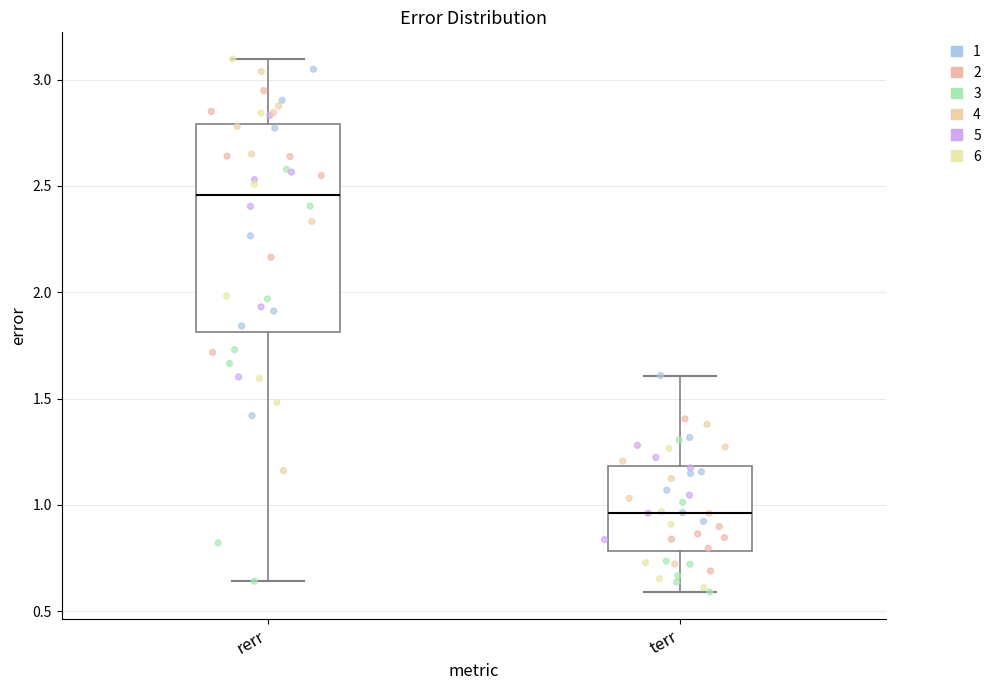

Reading left to right, read every box against the y-axis: the position of its median line, the range the box covers, and the ends of its whiskers. The values are not printed on the chart, so give them approximately, as read against the axis.

rerr: median 2.45, box 1.80 to 2.80, whiskers 0.65 to 3.10
terr: median 0.95, box 0.80 to 1.20, whiskers 0.60 to 1.60